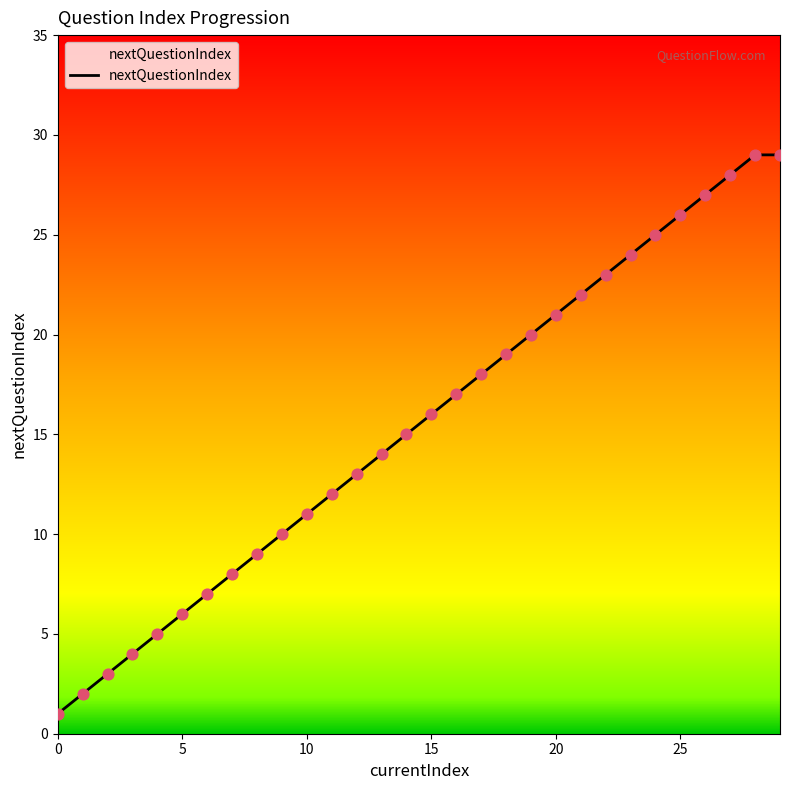

What is the maximum value shown in the chart?

29